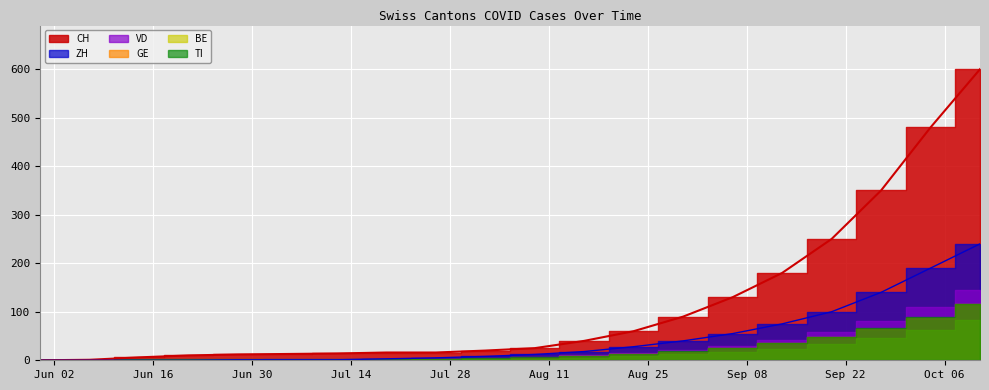

What is the label of the 6th point from the right?

2020-09-06